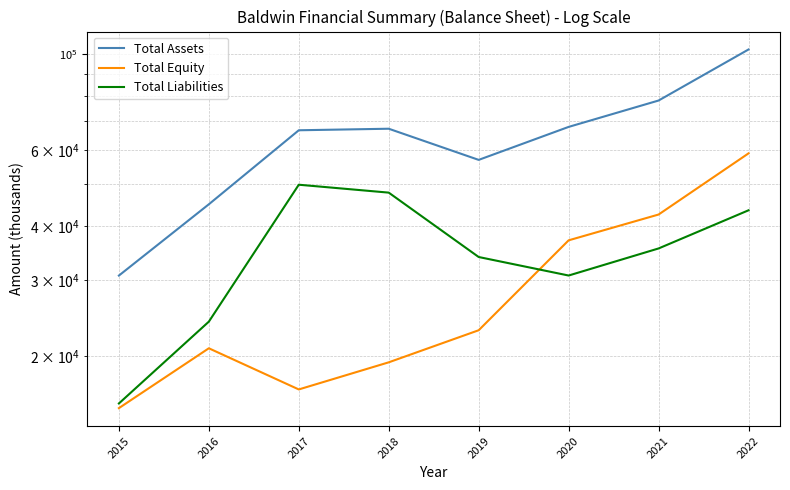

What are all the series names shown in the legend?

Total Assets, Total Equity, Total Liabilities